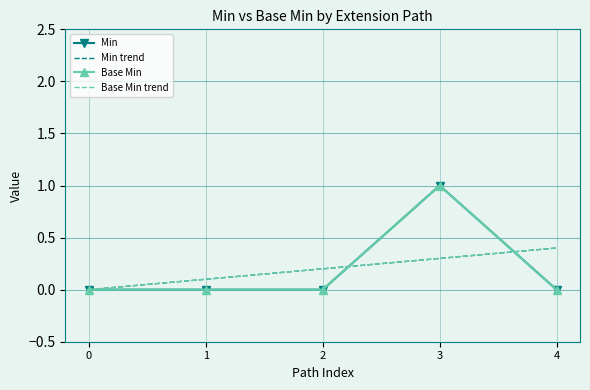

Reading left to right, transcribe all the data shown in this chart.

Min: 0=0.0	1=0.0	2=0.0	3=1.0	4=0.0
Min trend: 0=0.0	1=0.1	2=0.2	3=0.3	4=0.4
Base Min: 0=0.0	1=0.0	2=0.0	3=1.0	4=0.0
Base Min trend: 0=0.0	1=0.1	2=0.2	3=0.3	4=0.4